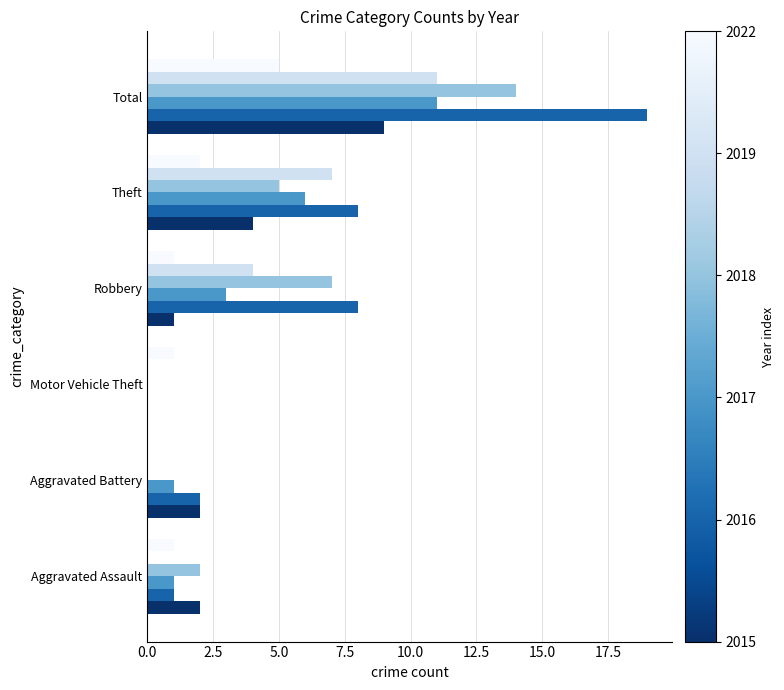

What is the maximum value shown in the chart?

19